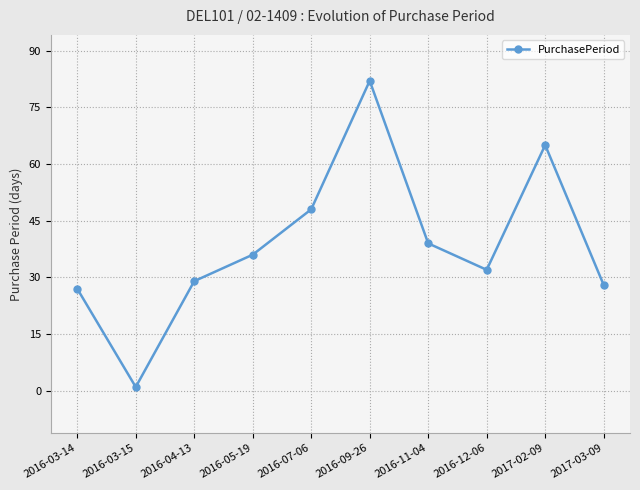

What is the label of the 4th point from the left?

2016-05-19